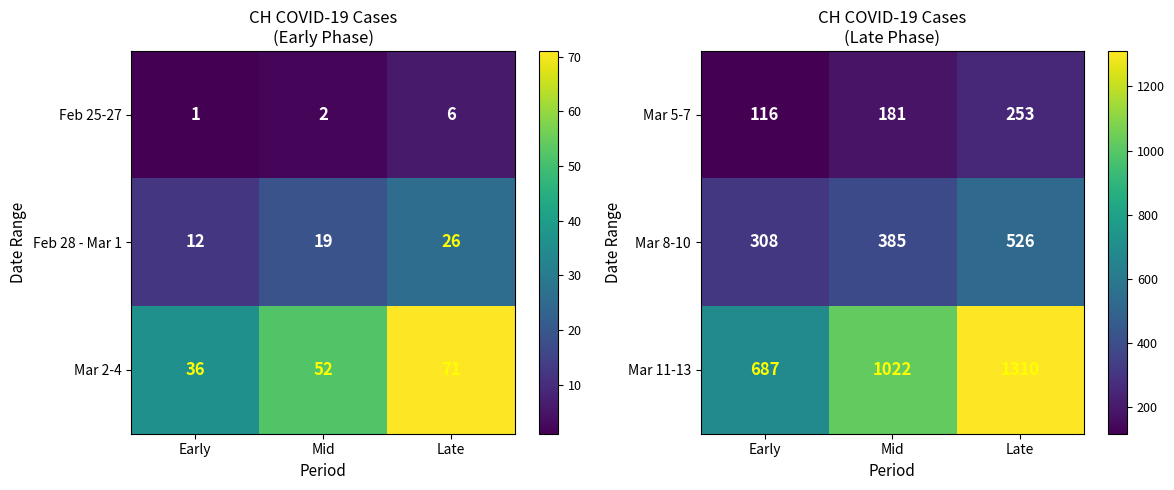

At how many categories does at least one series exceed 974?

2